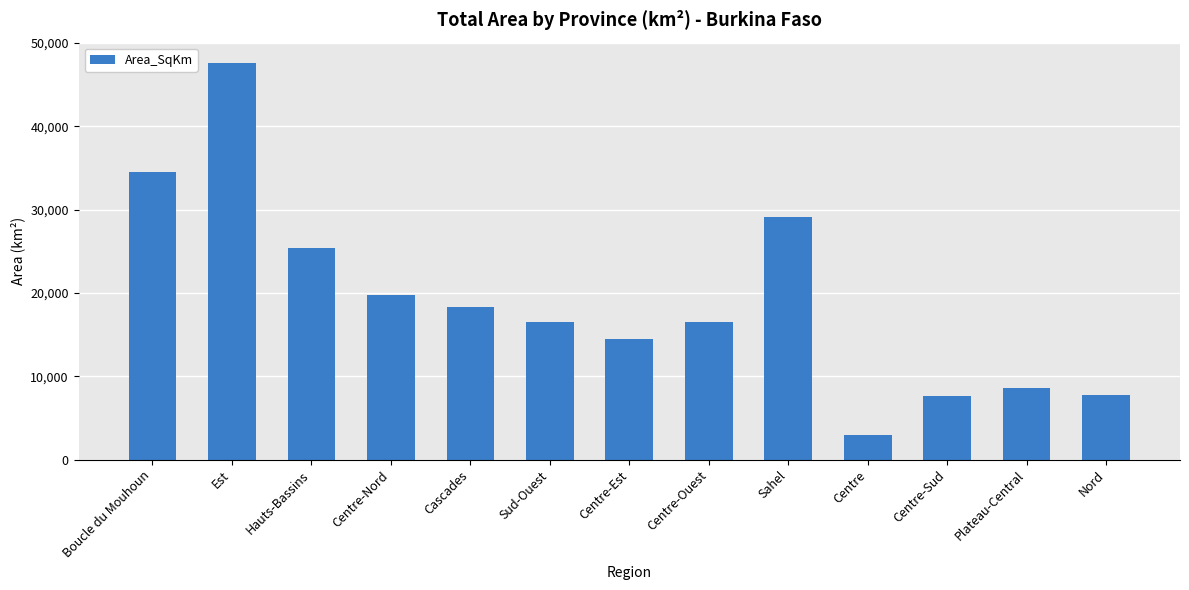

What is the label of the 8th bar from the left?

Centre-Ouest